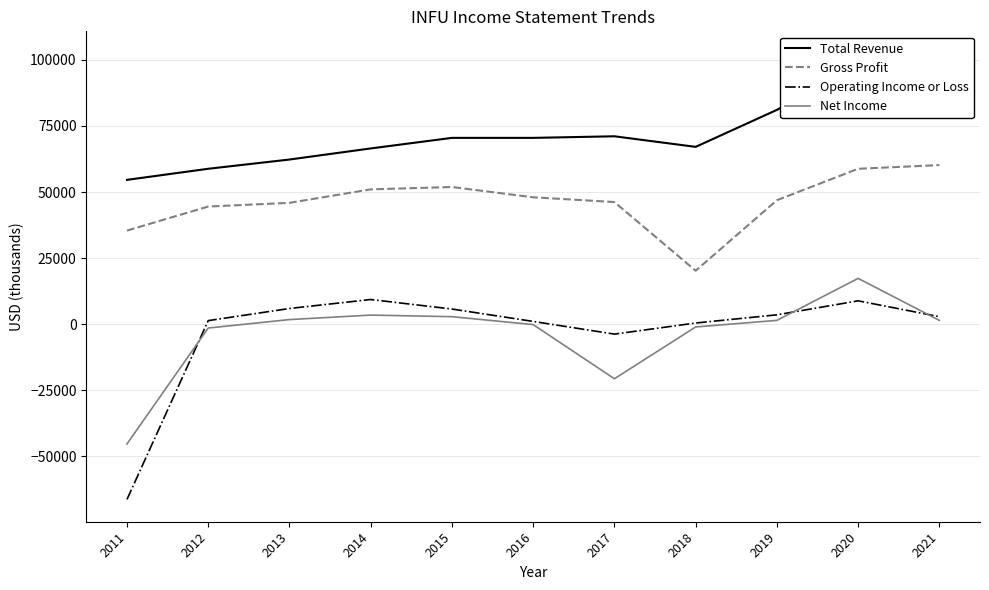

Between 2013 and 2020, which is larger?

2020